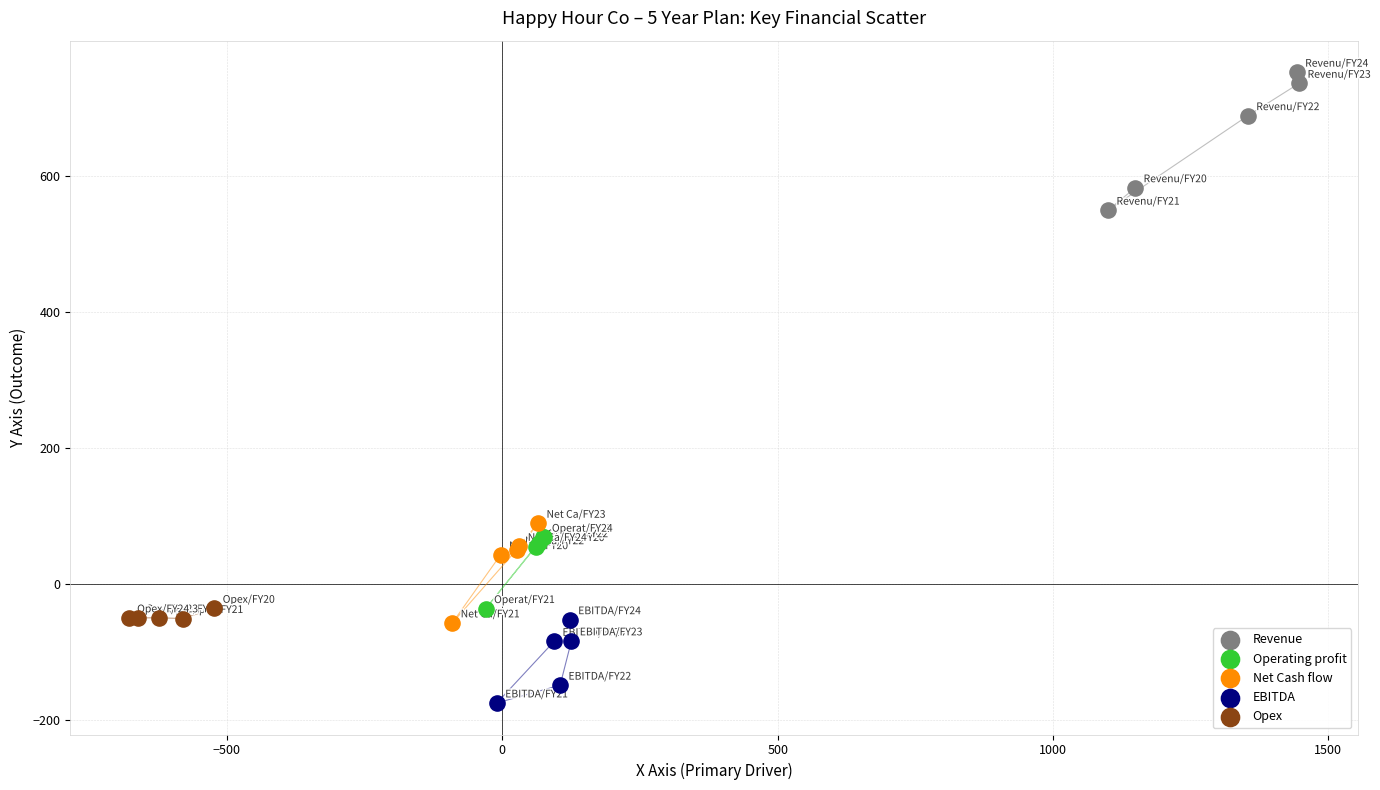

Which series reaches the maximum Y coordinate?

Revenue